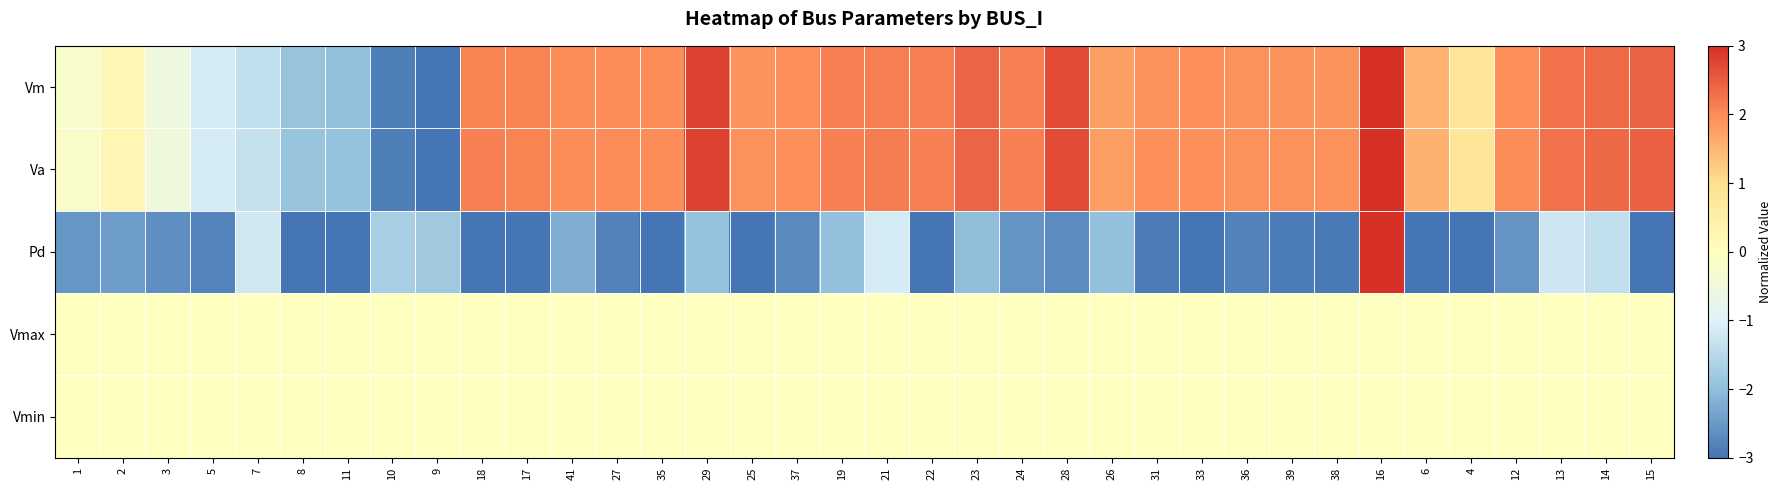

Which series has the largest total across all categories?

Va